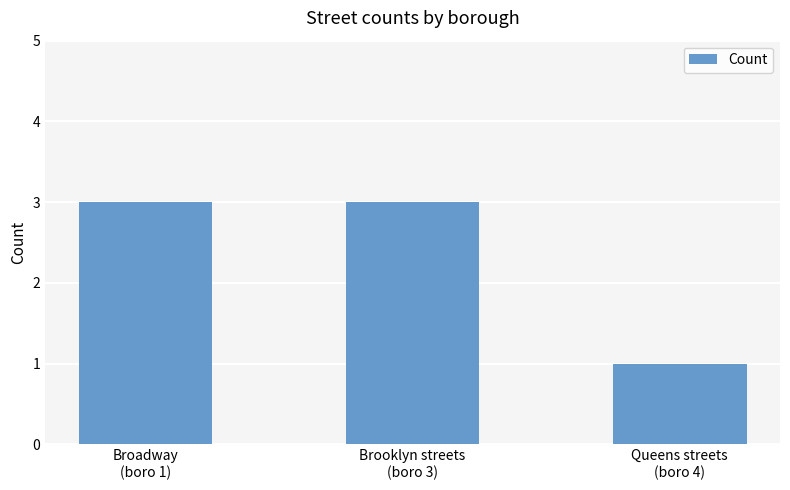

What is the maximum value shown in the chart?

3